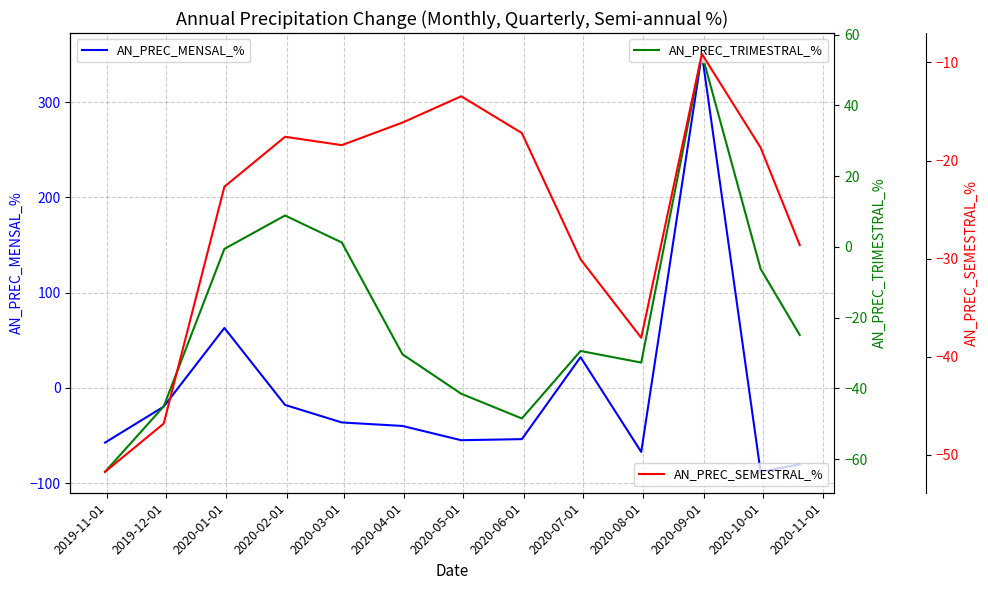

How many categories are shown in the chart?

13